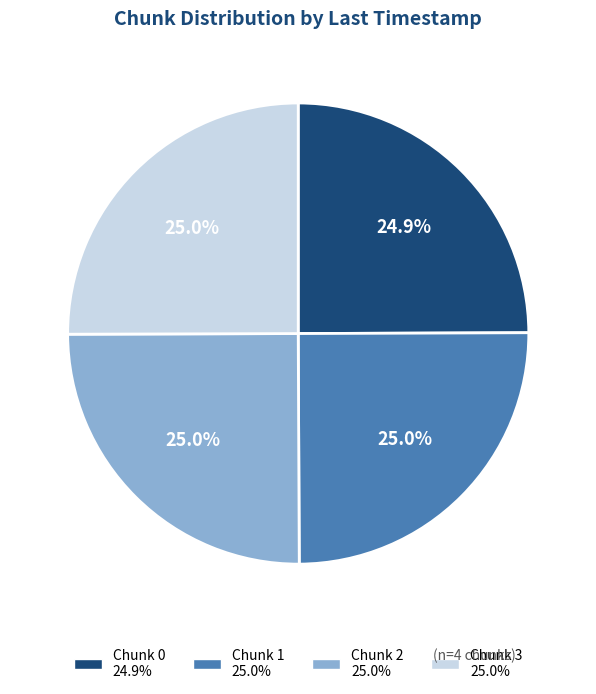

Is there a majority slice in this chart?

No